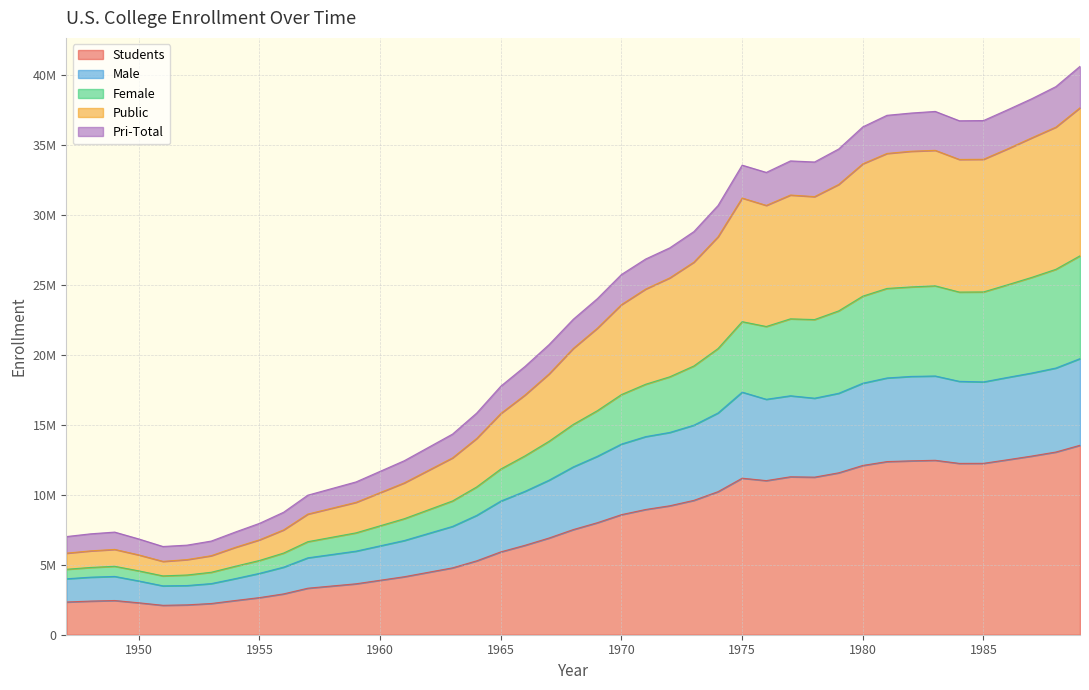

True or false: Female and Male intersect in this chart.

False